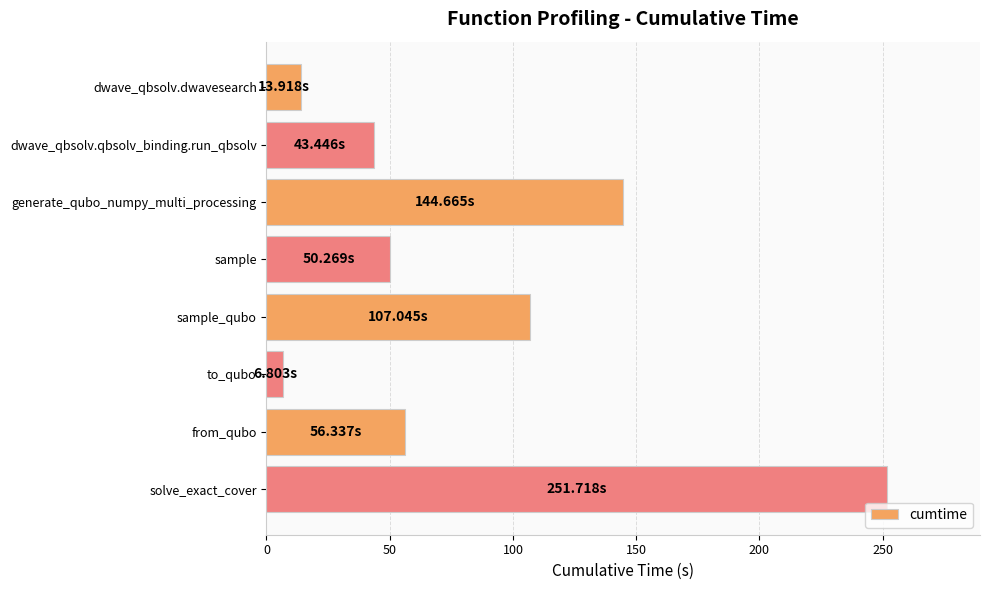

What is the average value?

84.3